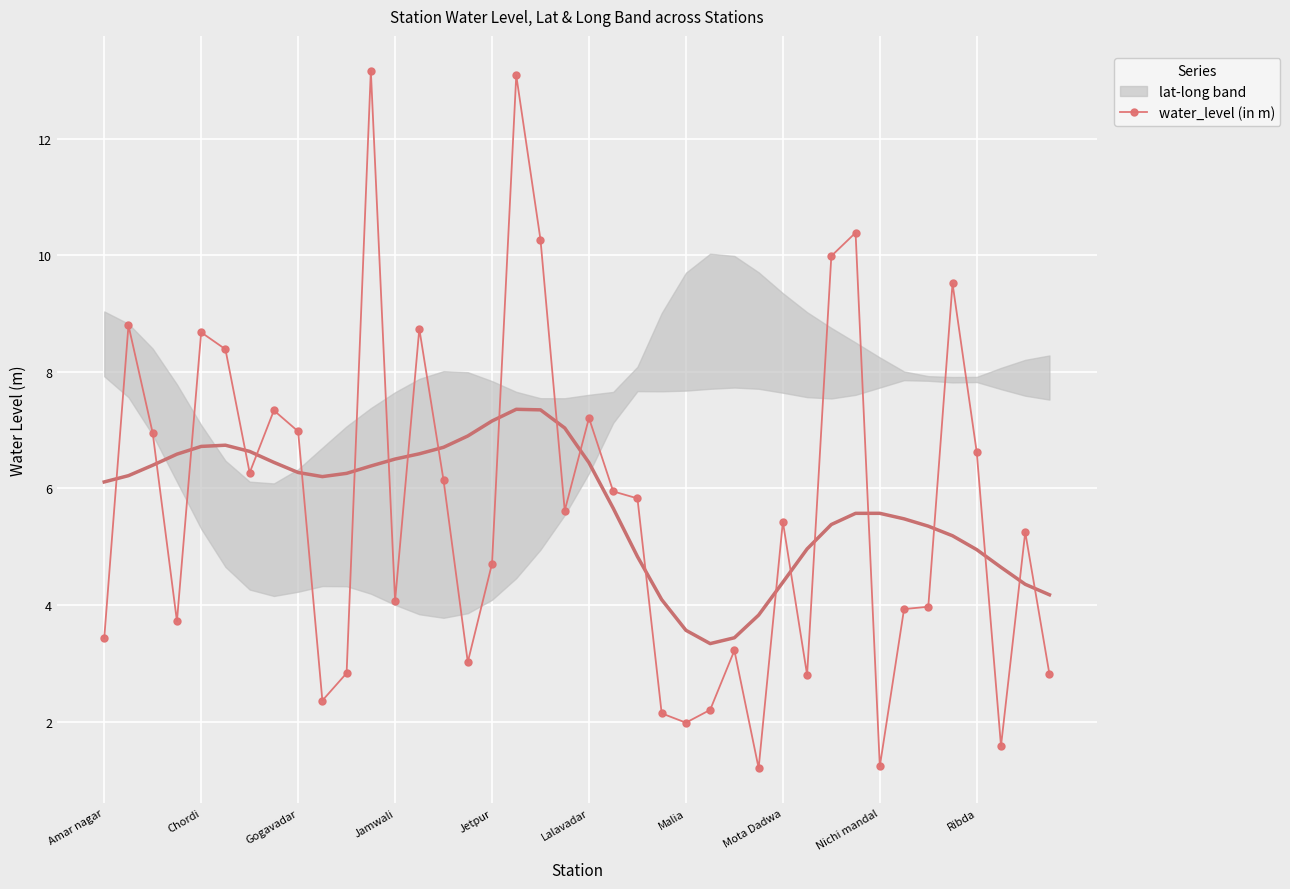

Is it true that the value at 29 is 1.9?

False